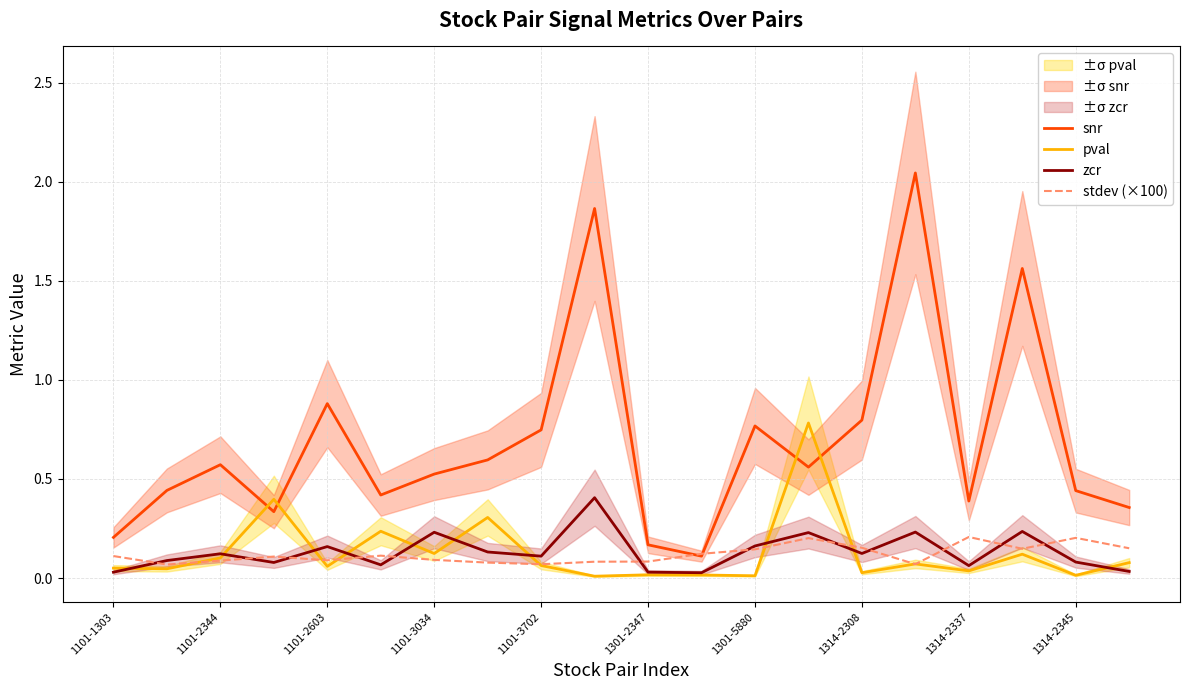

Does the chart display data point markers on the line(s)?

No